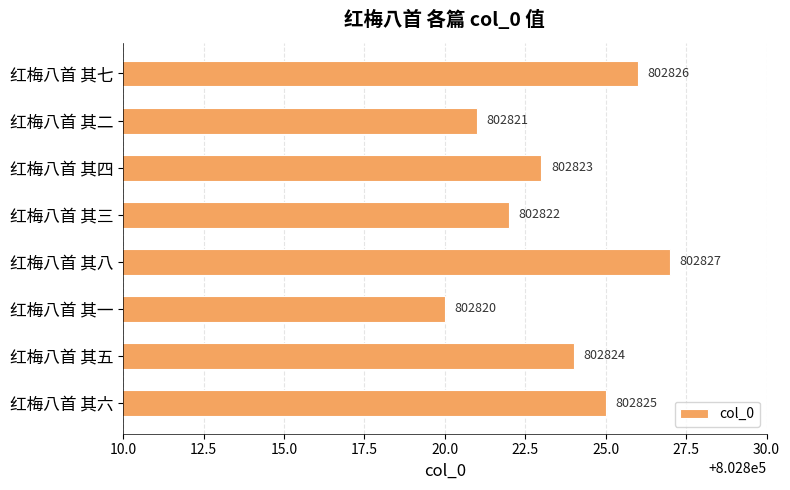

How many data points are less than 802824?

4